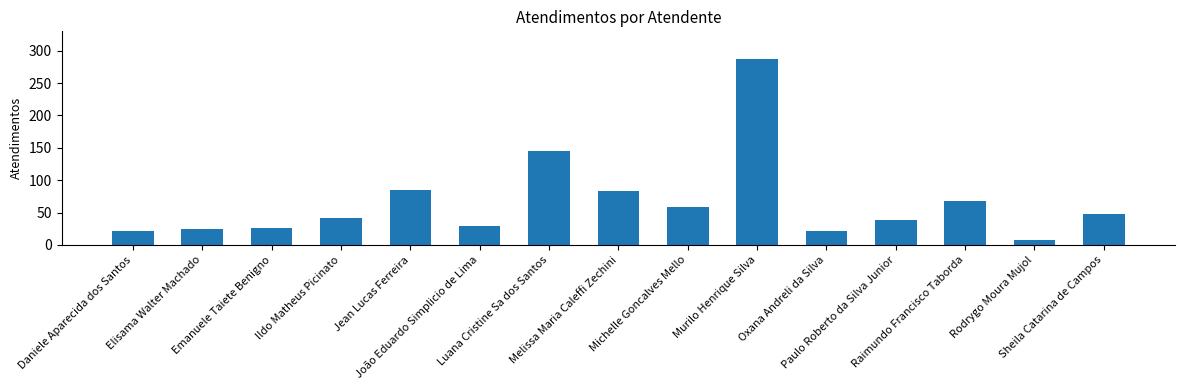

What is the value of the 3rd bar from the left?

26